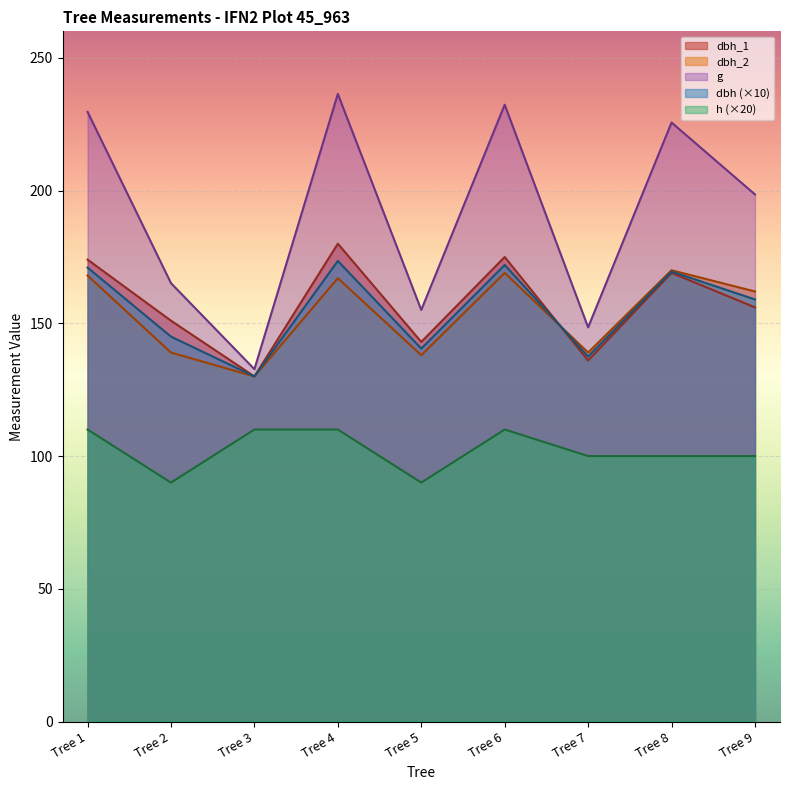

What value does the dbh series have at Tree 9?

159.0